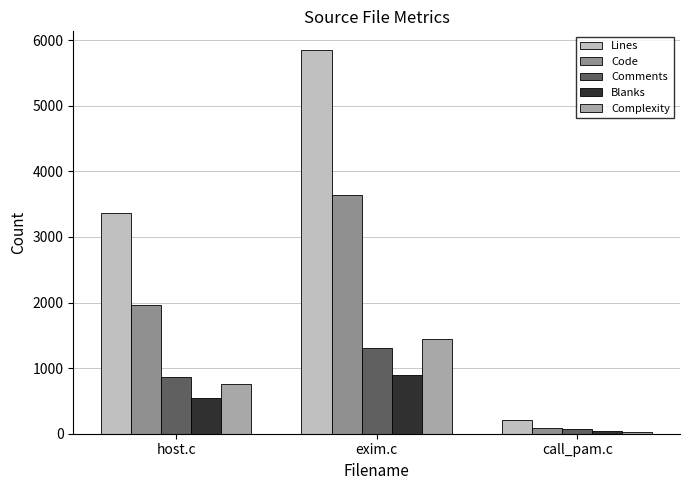

At host.c, list the series in order from largest to smallest.

Lines, Code, Comments, Complexity, Blanks